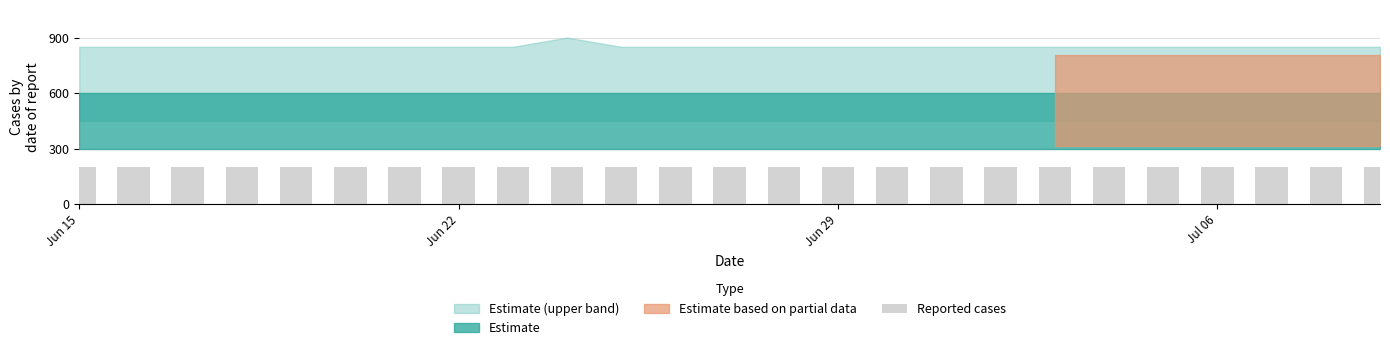

Are the bars grouped side by side (vs. stacked)?

Yes